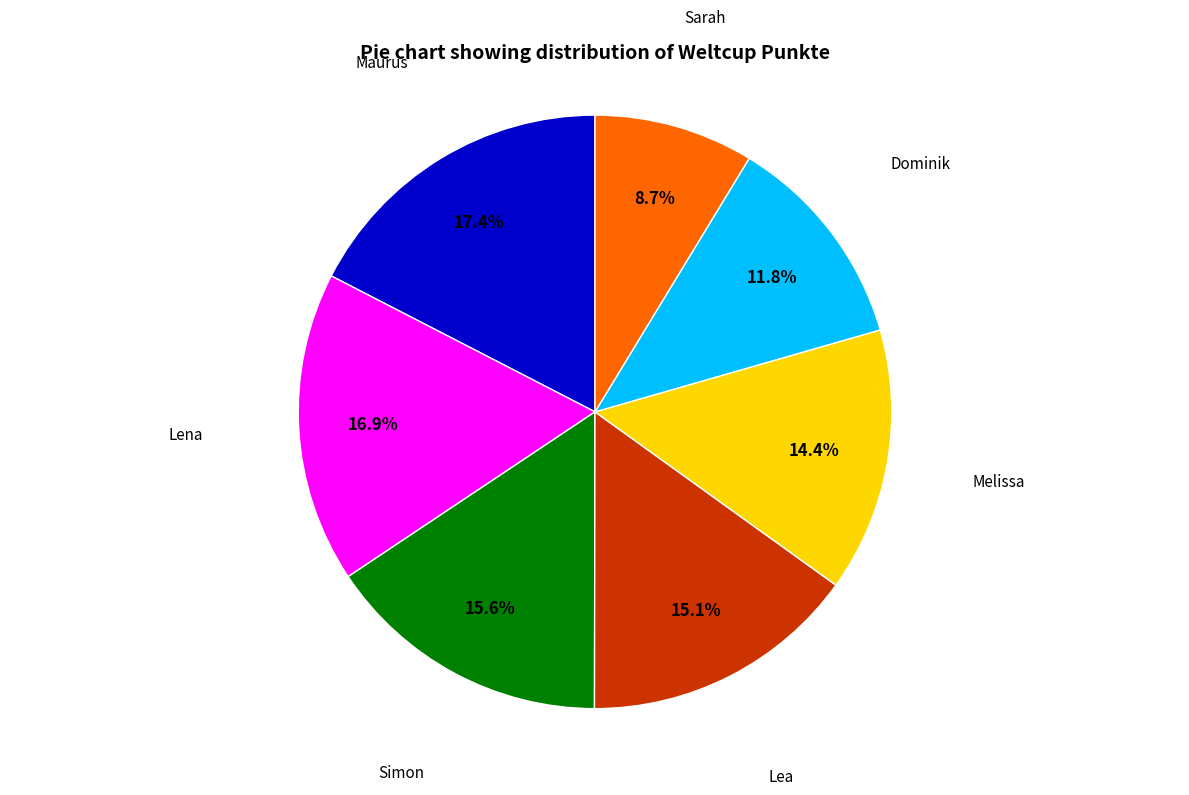

Is there a majority slice in this chart?

No